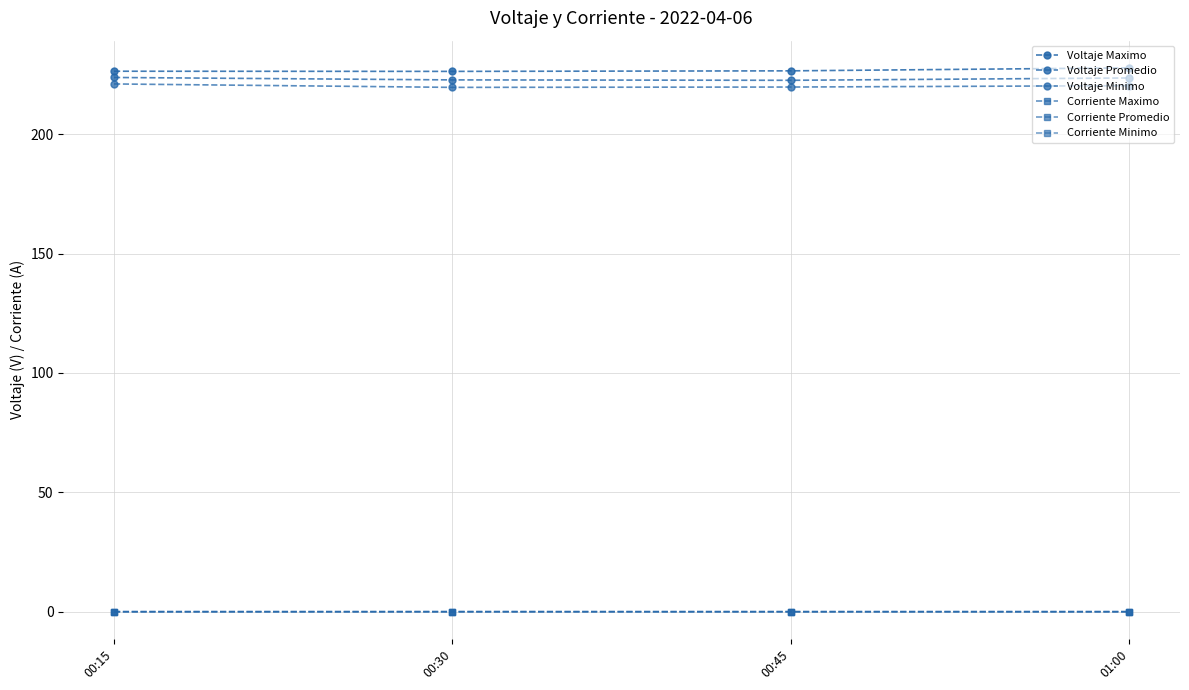

What is the difference between the Voltaje Maximo values at 00:15 and 01:00?

1.4